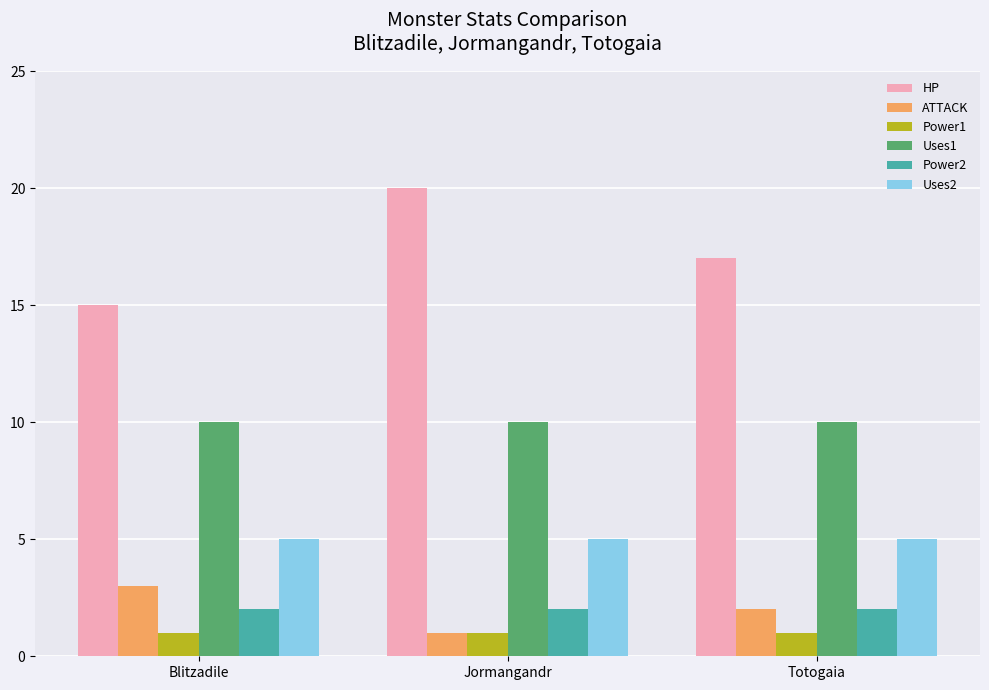

Which category has the highest value across all series?

Jormangandr